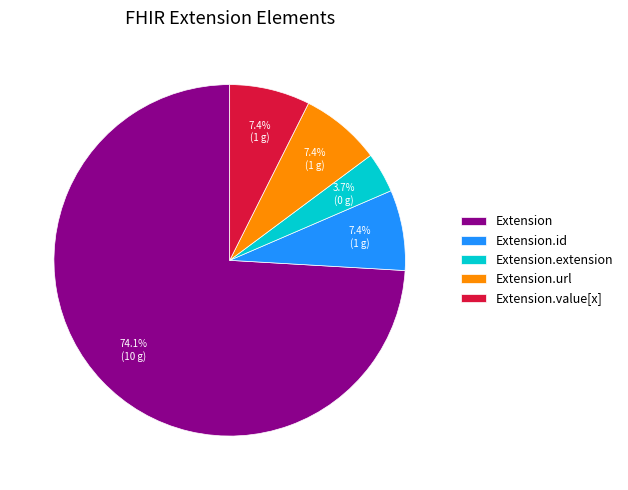

Which category has the biggest portion of the pie?

Extension